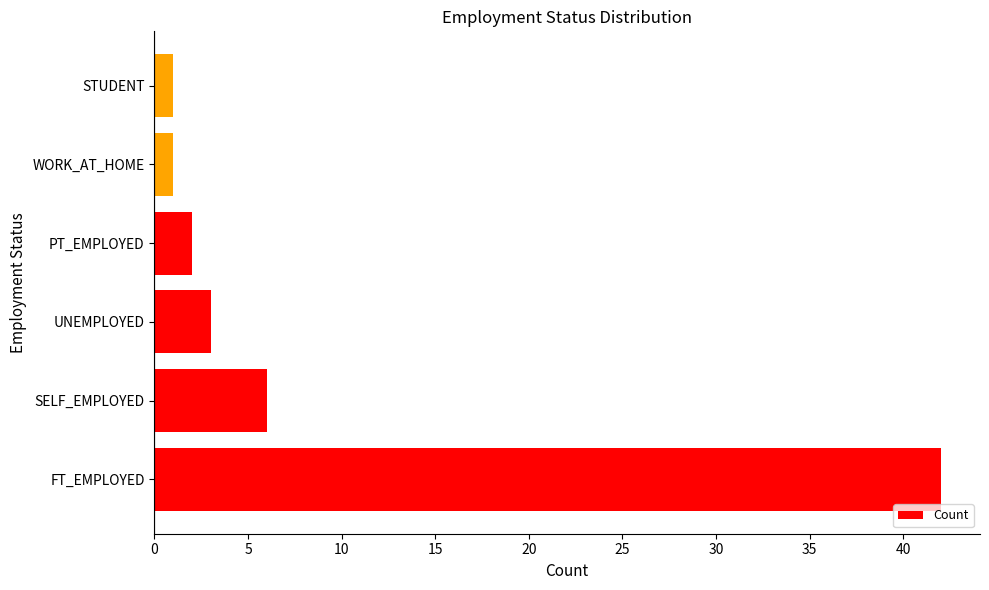

What is the difference between the maximum and minimum values?

41